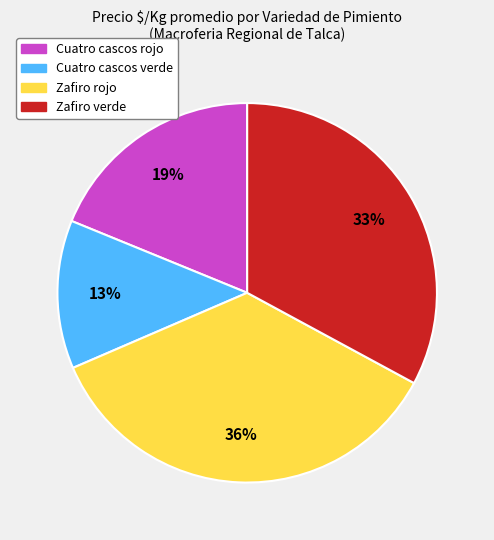

Count the number of slices in the pie.

4